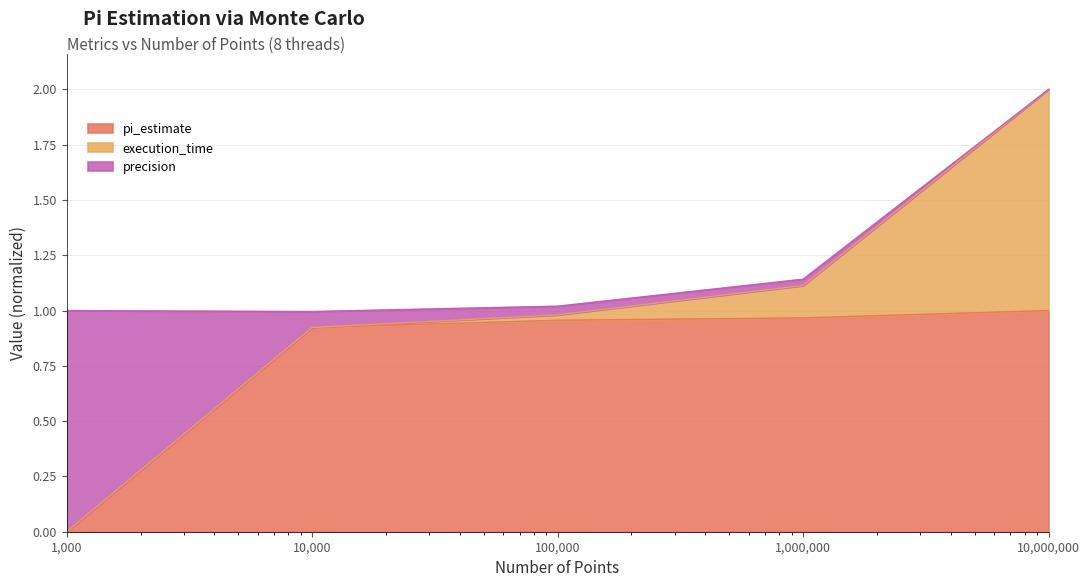

What are all the series names shown in the legend?

pi_estimate, execution_time, precision